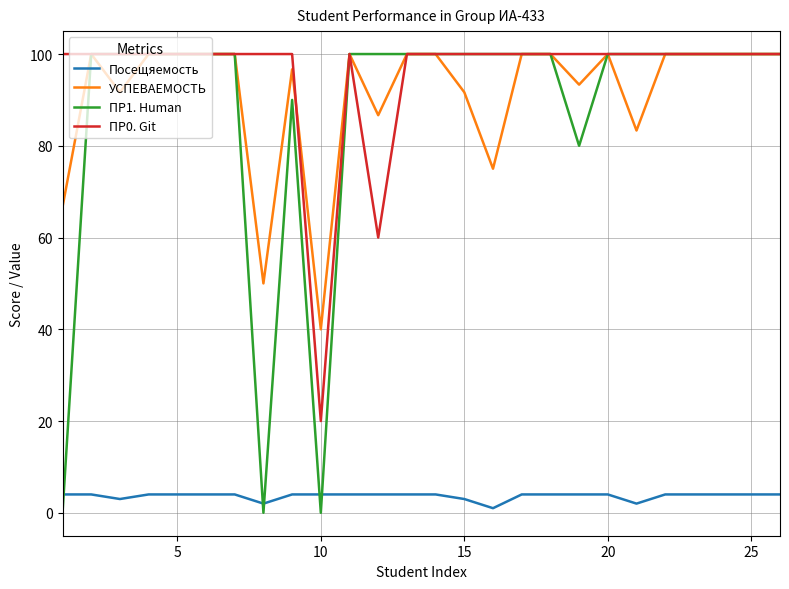

True or false: ПР0. Git and УСПЕВАЕМОСТЬ intersect in this chart.

True